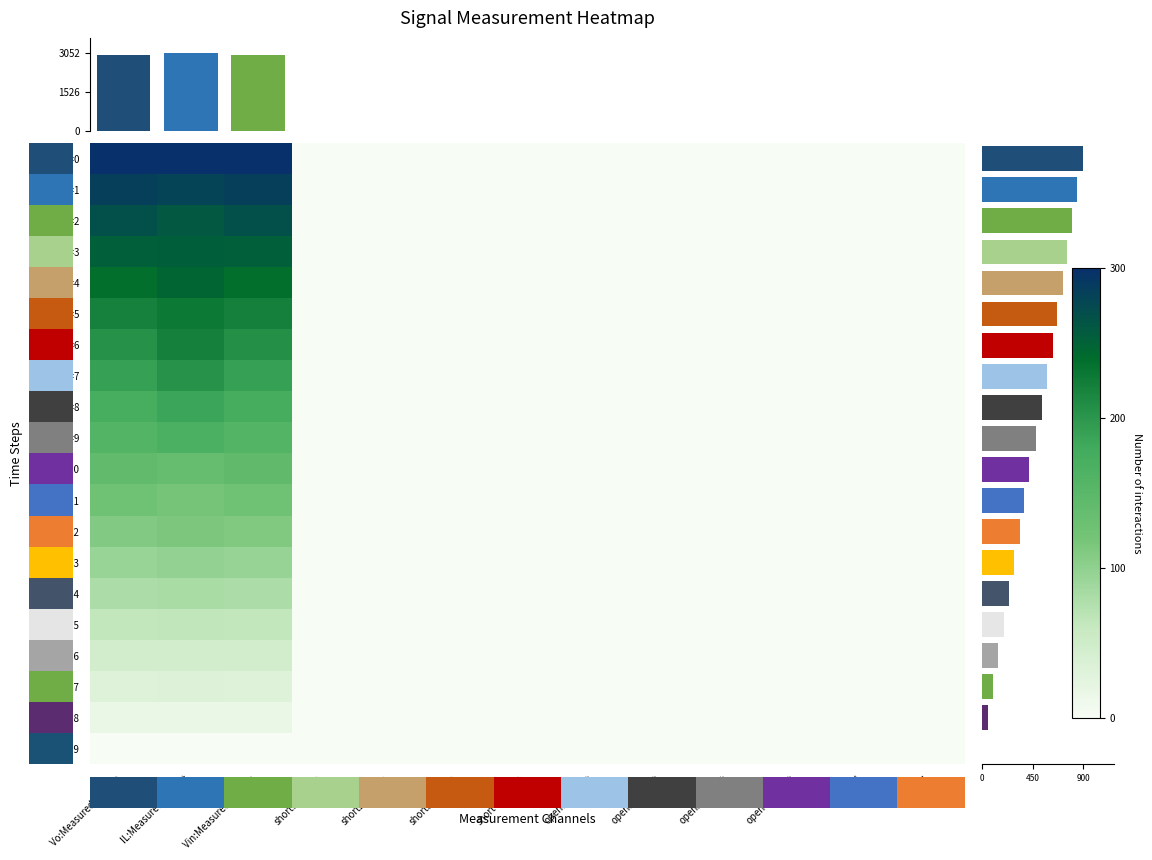

Is it true that t=1 equals -186.5 at open3:Output?

False